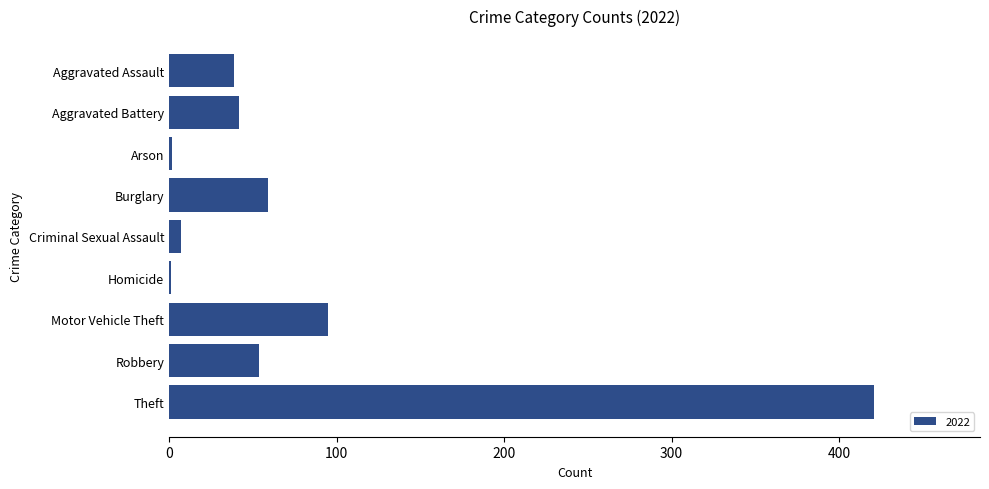

True or false: the data shows 85 at Burglary.

False